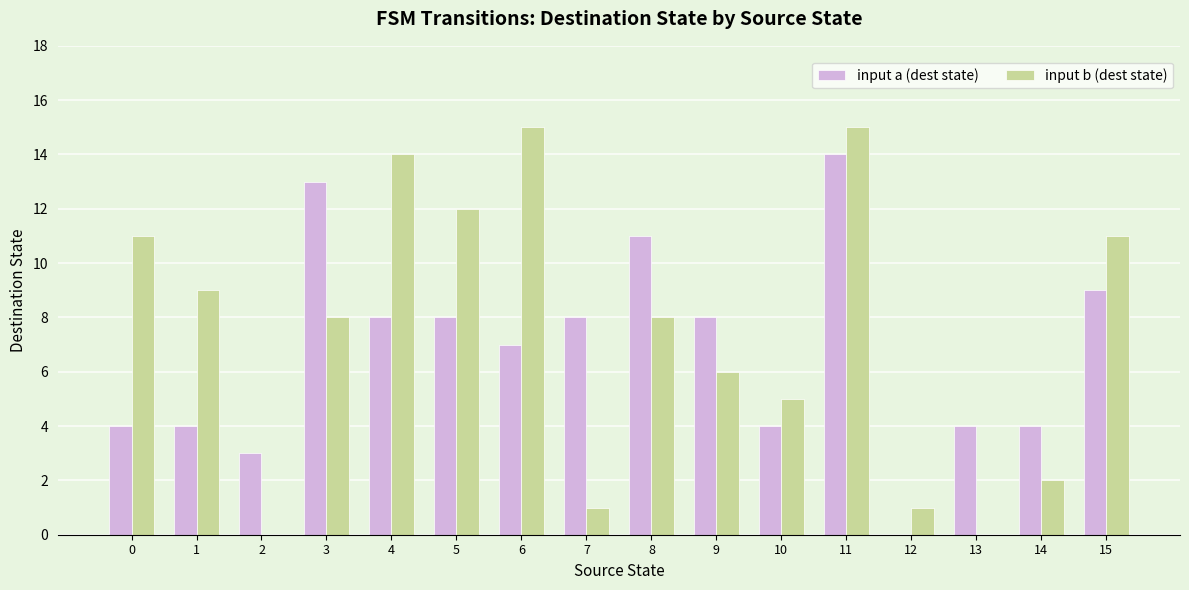

What is the difference between the input a (dest state) values at 4 and 1?

4